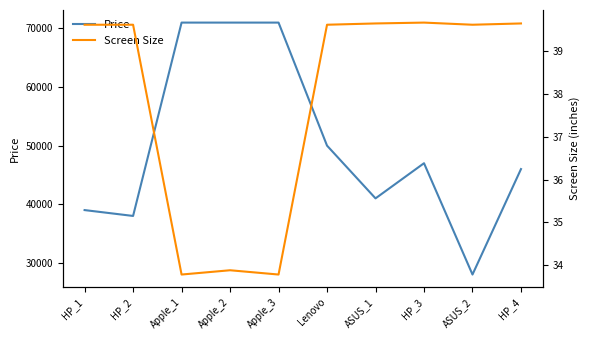

Reading left to right, list all the values displayed in this chart.

Price: HP_1=38990.0	HP_2=37990.0	Apple_1=70990.0	Apple_2=70990.0	Apple_3=70990.0	Lenovo=49990.0	ASUS_1=40990.0	HP_3=46990.0	ASUS_2=27990.0	HP_4=45990.0
Screen Size: HP_1=39.6	HP_2=39.6	Apple_1=33.8	Apple_2=33.9	Apple_3=33.8	Lenovo=39.6	ASUS_1=39.6	HP_3=39.7	ASUS_2=39.6	HP_4=39.6